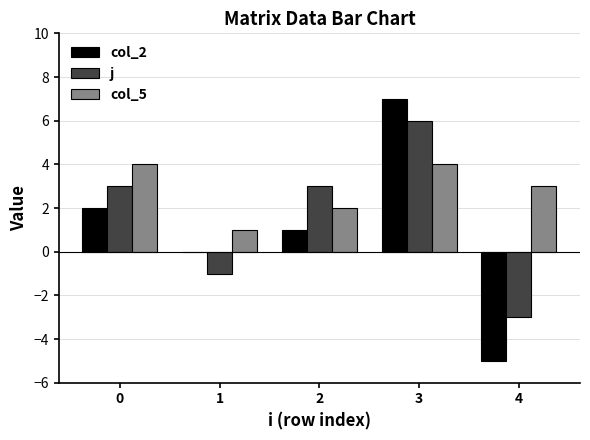

What are all the series names shown in the legend?

col_2, j, col_5